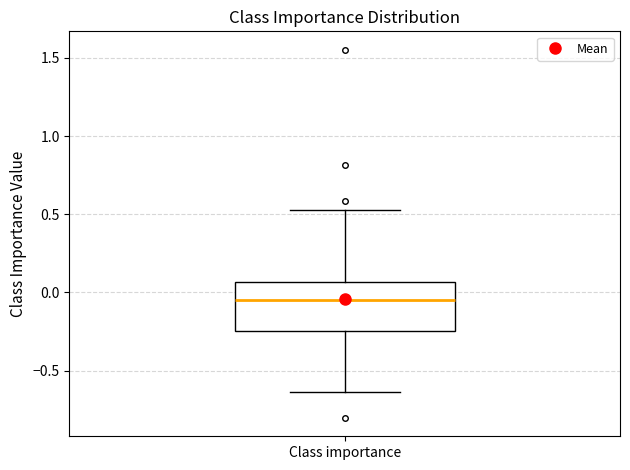

Transcribe this box plot: give where the median line is, the range the box spans, and where the two whiskers end, as read against the y-axis. The values are not printed on the chart, so give them approximately, as read against the axis.

median -0.05, box -0.25 to 0.05, whiskers -0.65 to 0.55